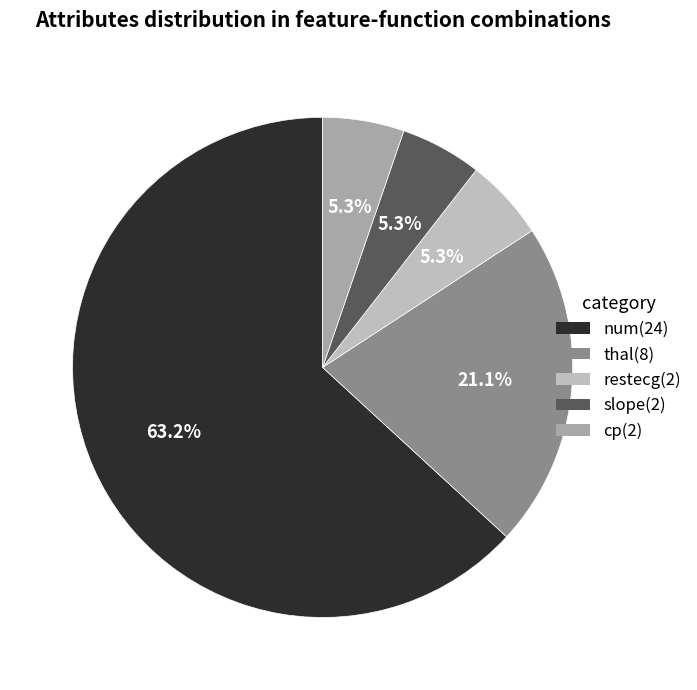

What percentage is NOT represented by restecg?

94.7%